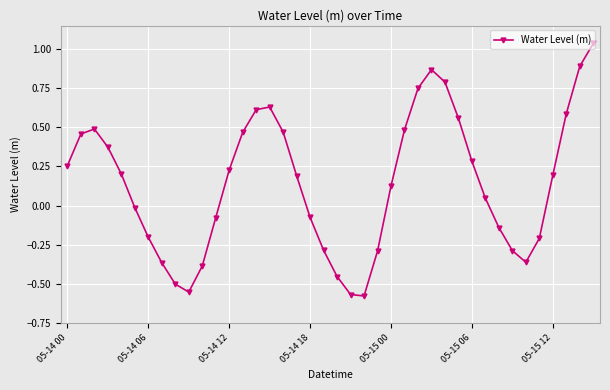

How many points are lower than both their immediate neighbors (excluding endpoints)?

3